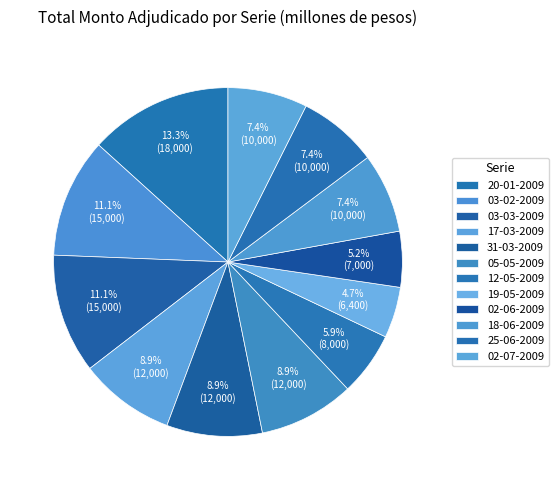

Which category has the biggest portion of the pie?

20-01-2009